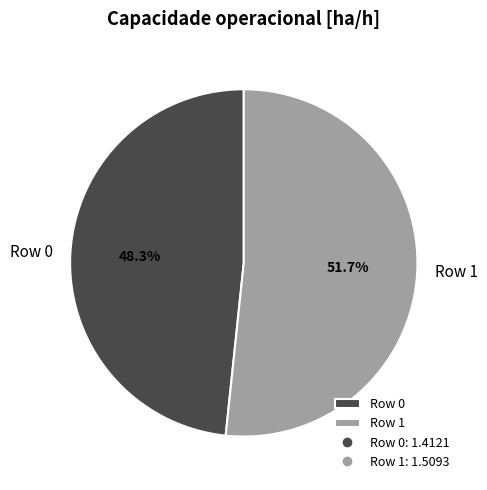

The Row 1 slice represents 64% of the pie. True or false?

False